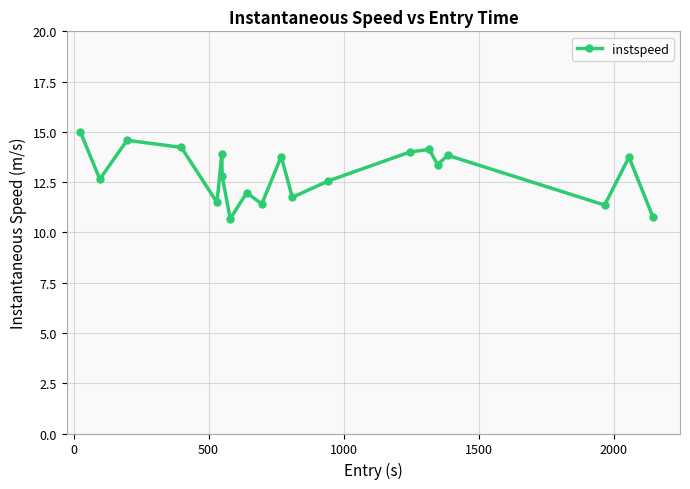

What is the value of the 11th point from the left?

13.8